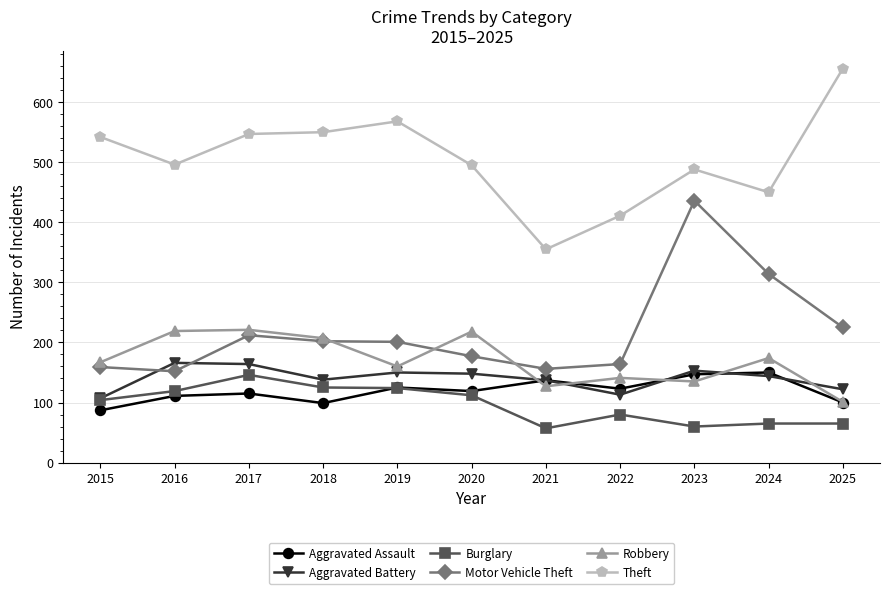

Between 2020 and 2024, which series saw the biggest shift?

Motor Vehicle Theft